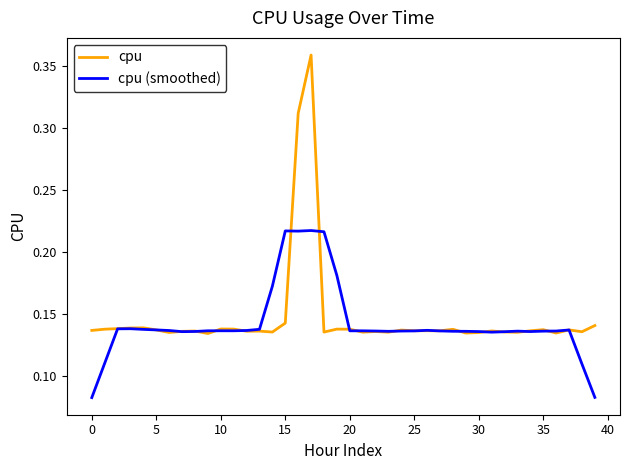

List the series in order of their peak value, lowest first.

cpu (smoothed), cpu